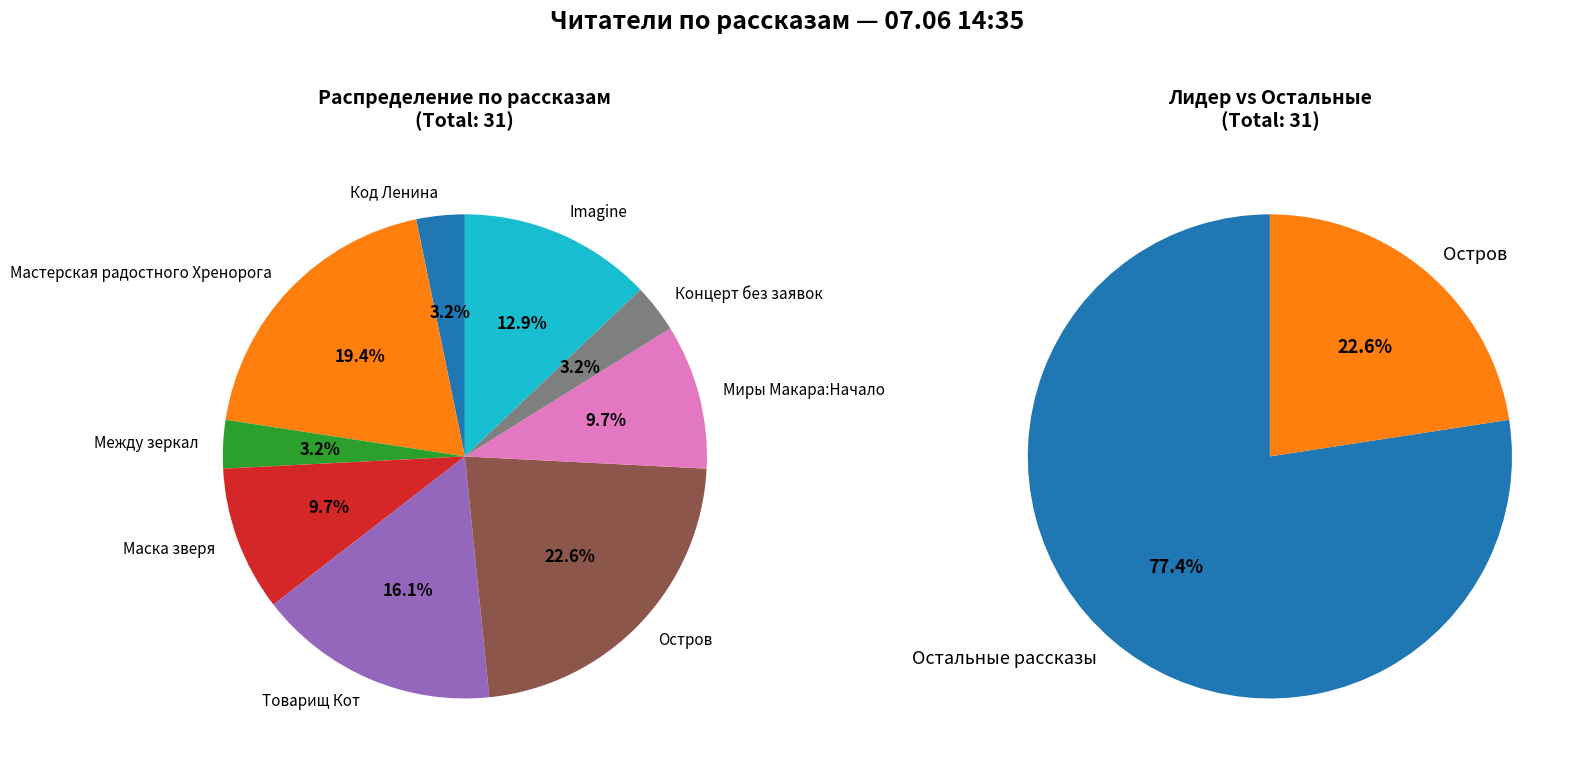

To the nearest percent, what percentage of the pie is Маска зверя?

10%